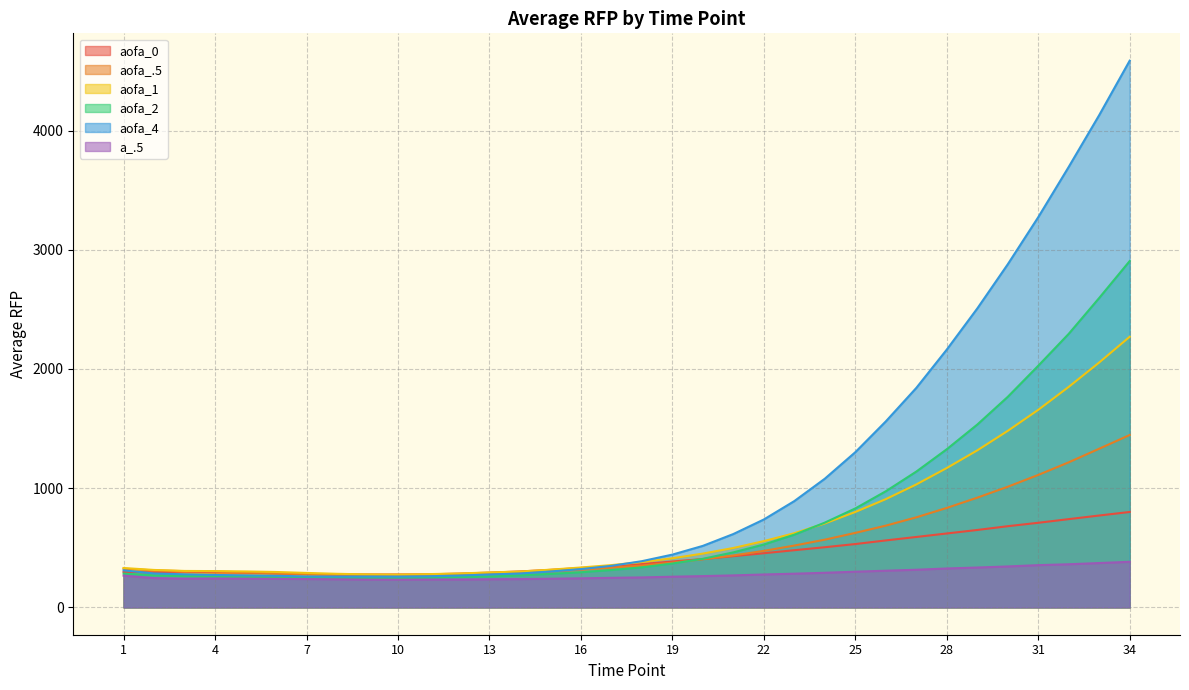

Reading right to left, what are all the values shown in this chart?

aofa_0: 34=800.3	33=770.7	32=740.3	31=709.7	30=681.0	29=649.3	28=620.0	27=590.7	26=561.7	25=531.3	24=504.7	23=479.7	22=454.3	21=429.7	20=405.3	19=385.0	18=363.7	17=345.0	16=330.7	15=314.7	14=301.7	13=291.3	12=283.3	11=277.3	10=276.3	9=275.7	8=275.3	7=280.0	6=285.3	5=292.3	4=295.0	3=301.3	2=294.0	1=297.3
aofa_.5: 34=1446.0	33=1331.0	32=1217.0	31=1111.0	30=1012.0	29=920.3	28=834.3	27=755.3	26=685.7	25=625.0	24=568.0	23=518.7	22=474.0	21=435.7	20=403.7	19=375.0	18=351.0	17=333.0	16=316.7	15=301.3	14=290.7	13=281.7	12=276.0	11=272.7	10=270.0	9=273.3	8=276.0	7=280.0	6=286.7	5=293.7	4=301.3	3=304.0	2=310.3	1=325.0
aofa_1: 34=2270.0	33=2054.3	32=1849.7	31=1657.0	30=1480.7	29=1317.0	28=1169.0	27=1031.3	26=908.0	25=800.3	24=704.0	23=622.3	22=556.0	21=498.3	20=451.3	19=412.0	18=380.3	17=354.7	16=334.7	15=316.3	14=300.7	13=293.3	12=284.3	11=279.0	10=275.3	9=276.7	8=281.7	7=289.0	6=297.0	5=301.7	4=304.3	3=305.7	2=314.0	1=330.3
aofa_2: 34=2905.3	33=2595.7	32=2294.7	31=2026.7	30=1766.0	29=1533.3	28=1326.7	27=1139.0	26=974.0	25=830.0	24=711.0	23=610.0	22=527.3	21=461.7	20=407.3	19=368.0	18=336.0	17=313.3	16=294.7	15=281.0	14=268.7	13=258.7	12=254.7	11=248.7	10=246.7	9=247.0	8=247.0	7=250.3	6=253.7	5=258.0	4=259.3	3=262.0	2=268.3	1=283.7
aofa_4: 34=4586.0	33=4129.3	32=3695.0	31=3273.0	30=2877.7	29=2507.0	28=2162.3	27=1840.7	26=1560.0	25=1301.7	24=1079.3	23=891.7	22=737.3	21=615.3	20=516.0	19=442.7	18=387.7	17=348.3	16=321.0	15=301.0	14=284.3	13=276.0	12=267.0	11=261.0	10=258.3	9=259.0	8=258.7	7=259.7	6=265.0	5=268.3	4=272.0	3=277.3	2=284.7	1=310.7
a_.5: 34=382.3	33=372.0	32=361.7	31=354.3	30=343.3	29=334.3	28=326.3	27=315.7	26=307.7	25=299.3	24=290.3	23=282.7	22=276.0	21=268.3	20=262.3	19=257.3	18=251.3	17=248.0	16=243.7	15=240.3	14=237.3	13=235.7	12=233.7	11=233.7	10=232.7	9=233.3	8=235.7	7=237.7	6=239.7	5=240.7	4=242.0	3=240.7	2=245.7	1=266.3